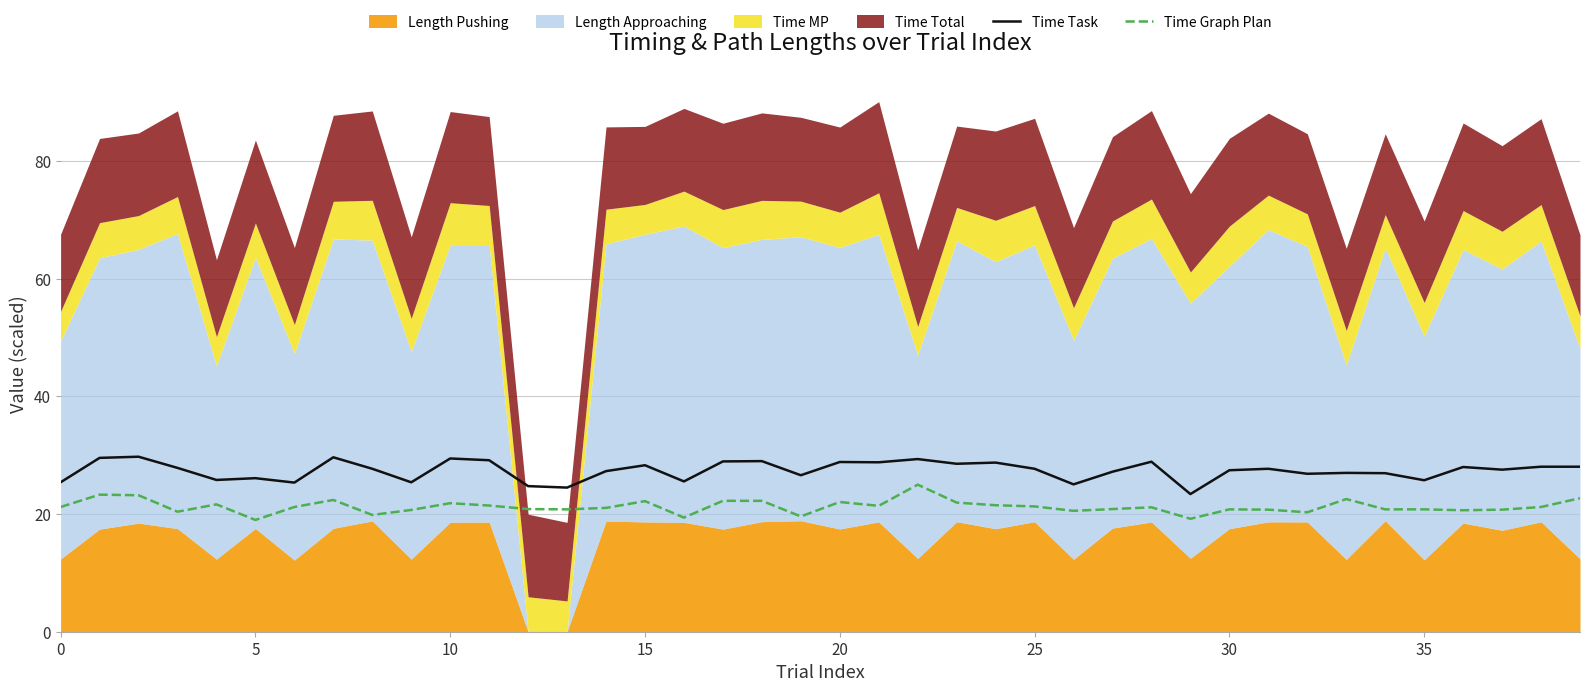

True or false: Time Task and Time Graph Plan intersect in this chart.

False